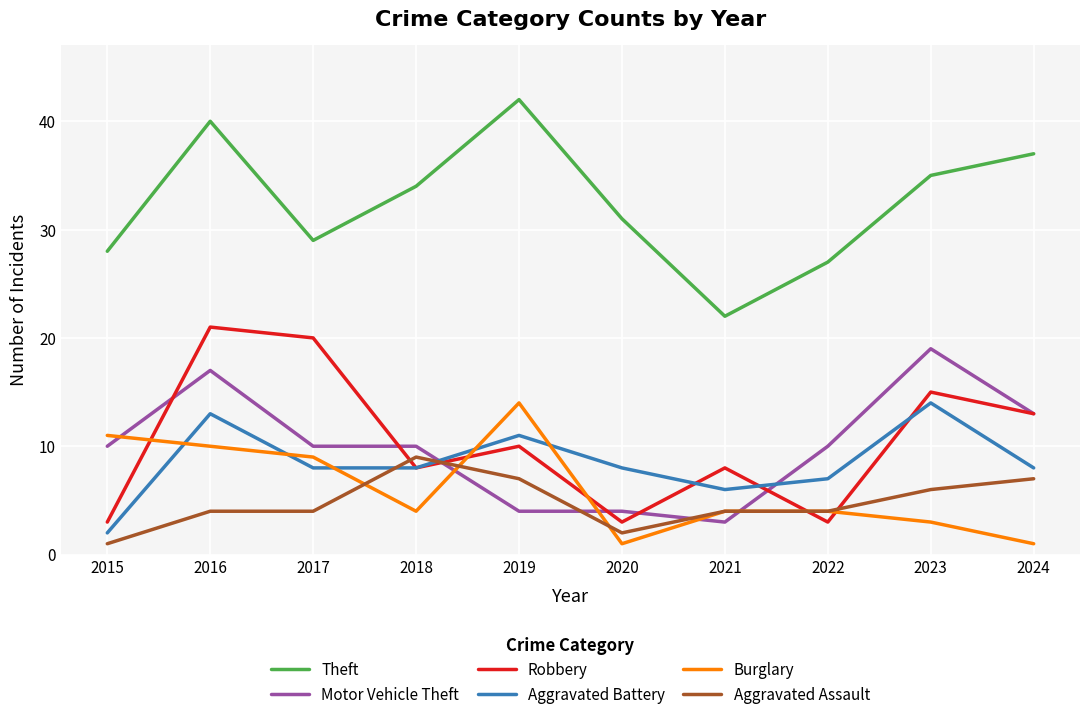

How many interior local valleys does the Robbery series have?

3